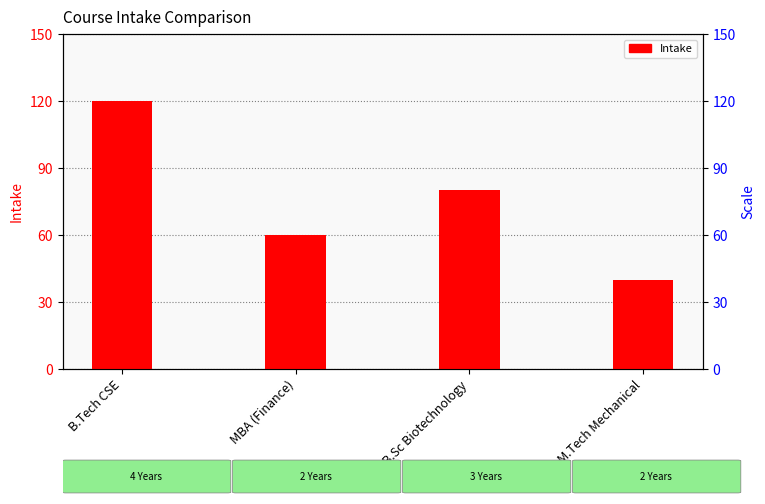

Is it true that the value at M.Tech Mechanical is 17?

False